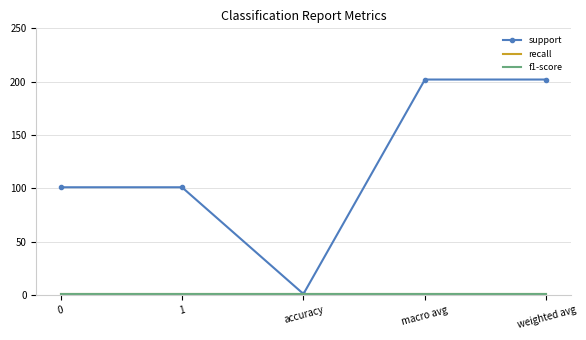

Does the chart have visible grid lines?

Yes